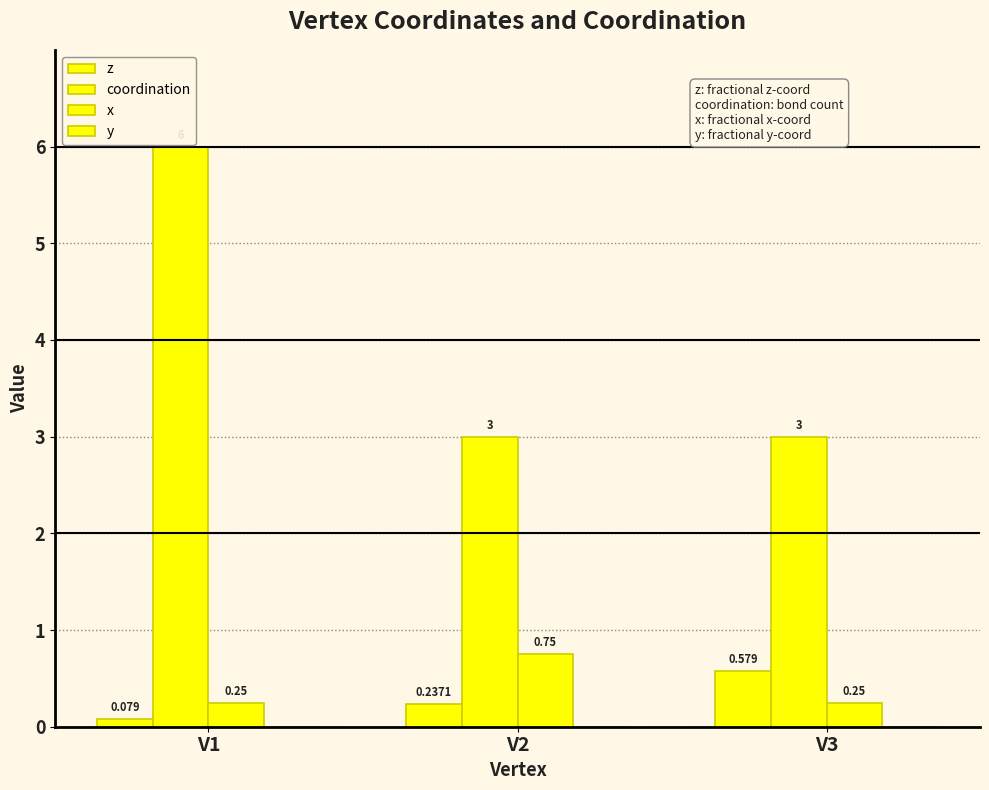

Does the chart contain any negative values?

No